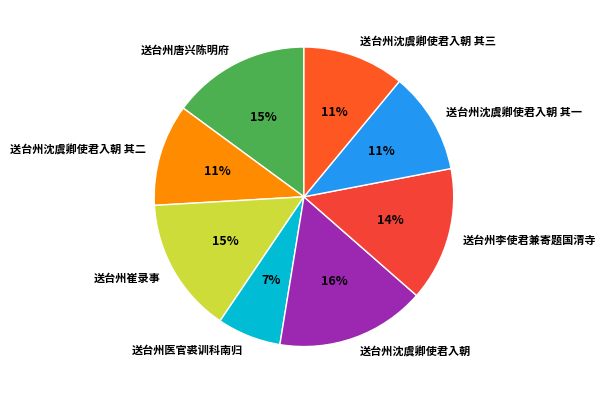

Is 送台州唐兴陈明府 the majority of the pie?

No